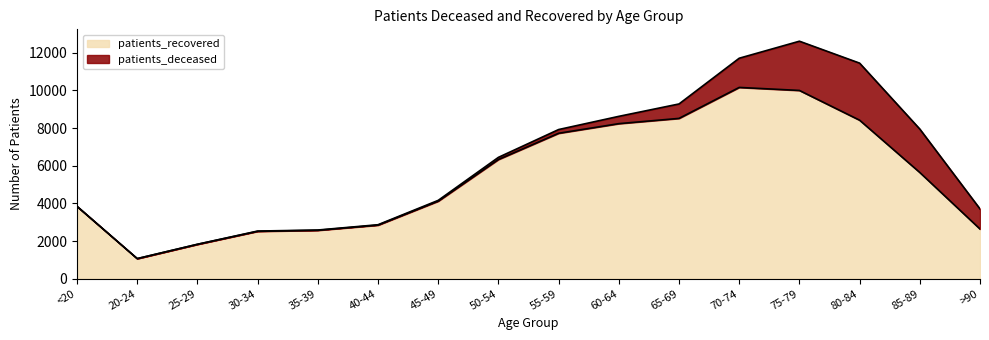

Which category has the lowest value across all series?

20-24